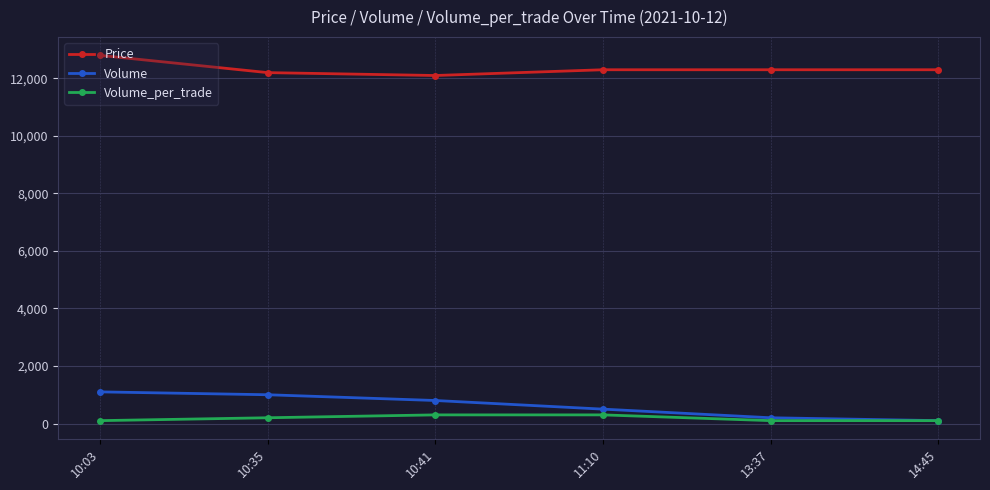

What is the approximate value of Price at 14:45, to the nearest 100?

12300